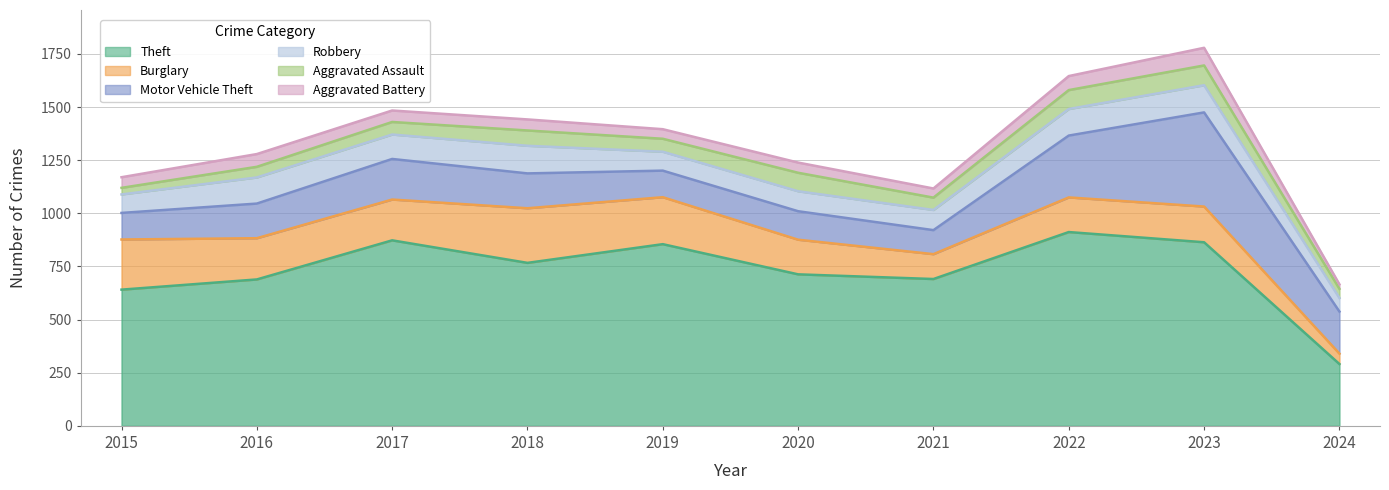

In Motor Vehicle Theft, how many points are higher than both neighbors (excluding endpoints)?

3